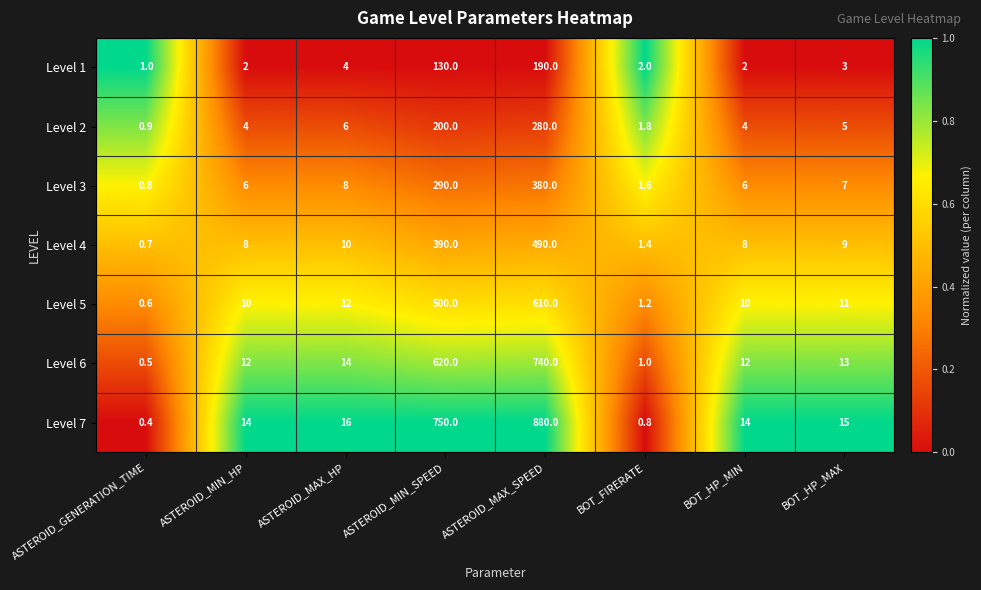

What is the difference between the second highest and minimum values in the Level 3 series?

289.2